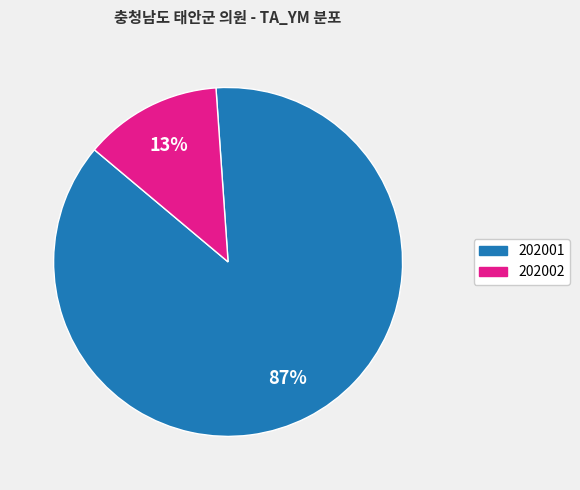

Which has a higher value, 202001 or 202002?

202001